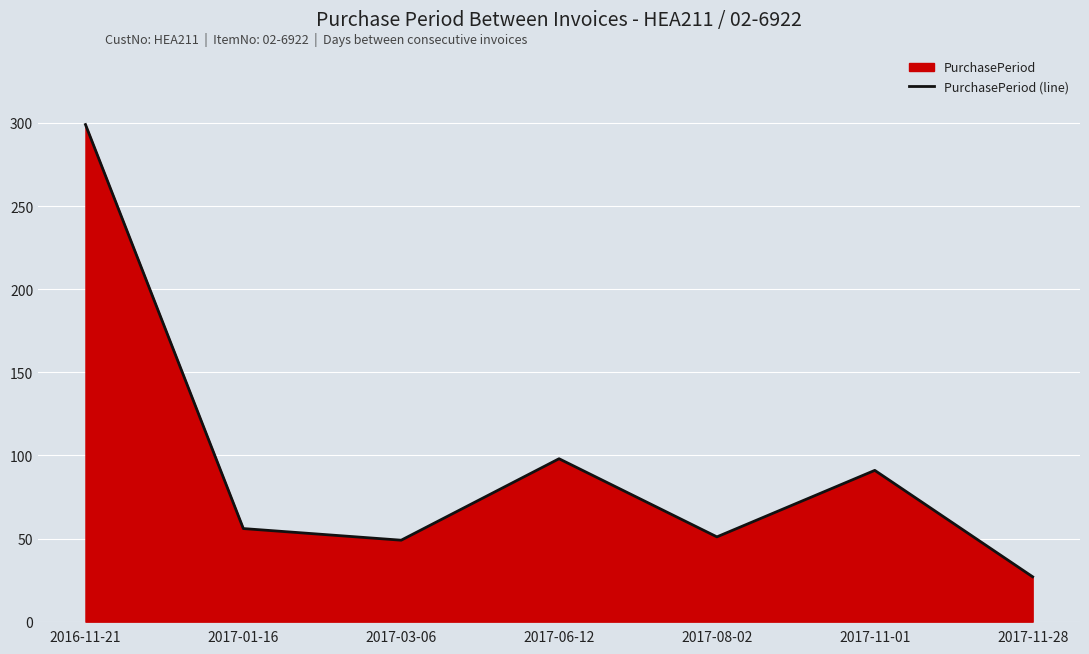

Reading left to right, extract all data points from this chart.

2016-11-21=299	2017-01-16=56	2017-03-06=49	2017-06-12=98	2017-08-02=51	2017-11-01=91	2017-11-28=27